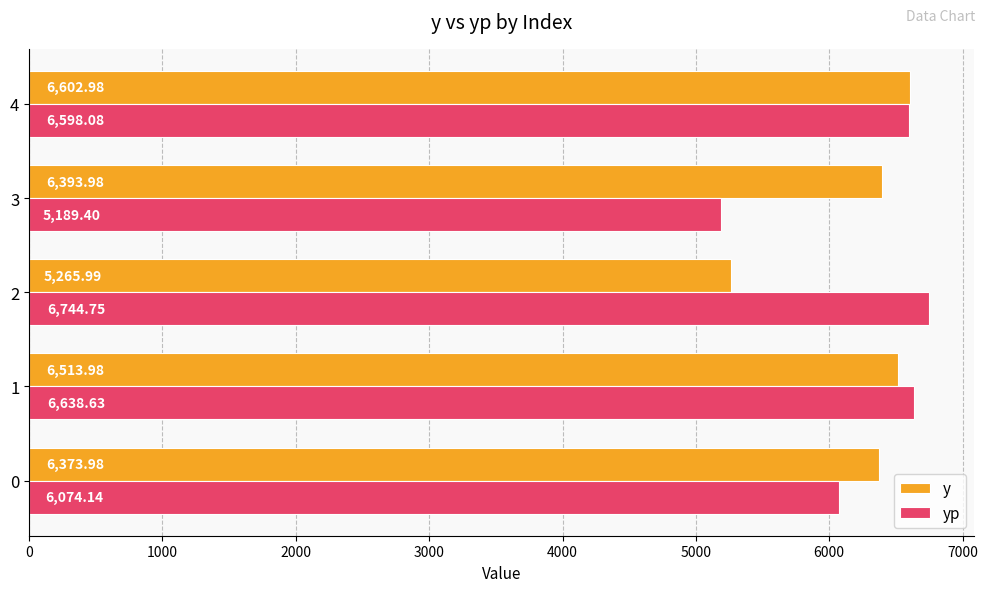

What is the sum of all y values?

31150.9